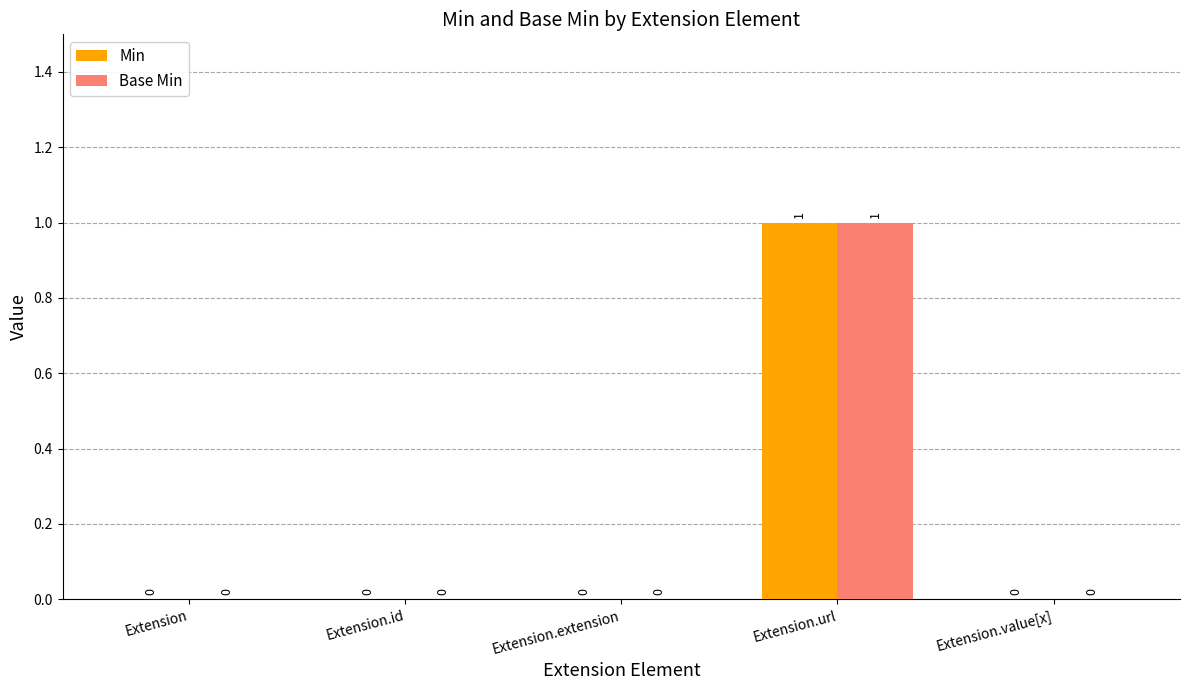

Reading left to right, list all the values displayed in this chart.

Min: Extension=0	Extension.id=0	Extension.extension=0	Extension.url=1	Extension.value[x]=0
Base Min: Extension=0	Extension.id=0	Extension.extension=0	Extension.url=1	Extension.value[x]=0